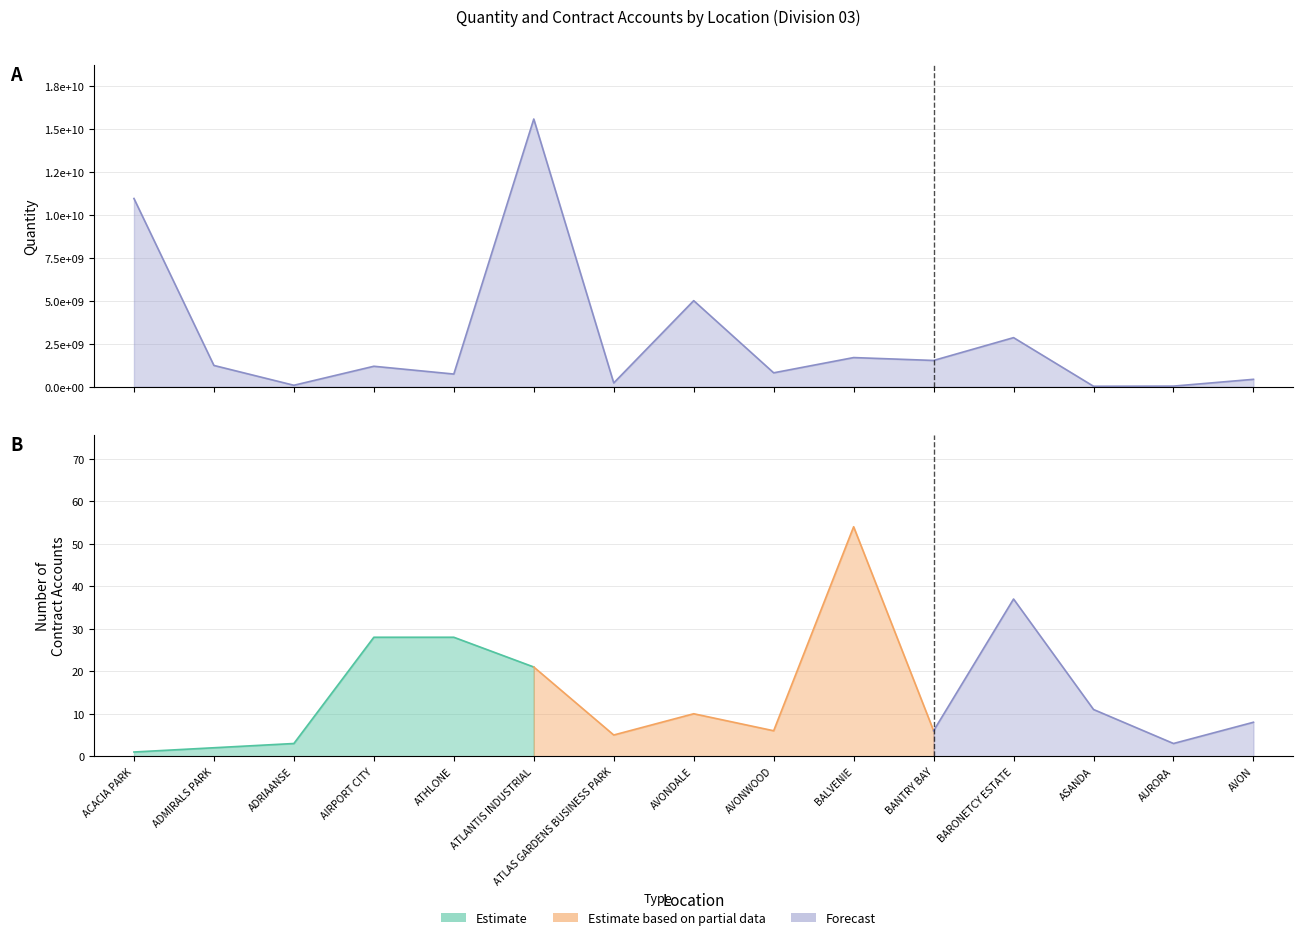

The chart shows a value of 45980260 at ASANDA. True or false?

False